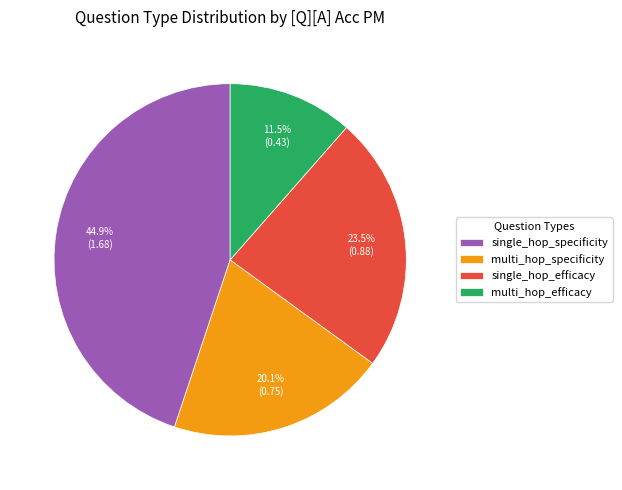

To the nearest percent, what is the combined percentage of single_hop_efficacy and multi_hop_specificity?

44%